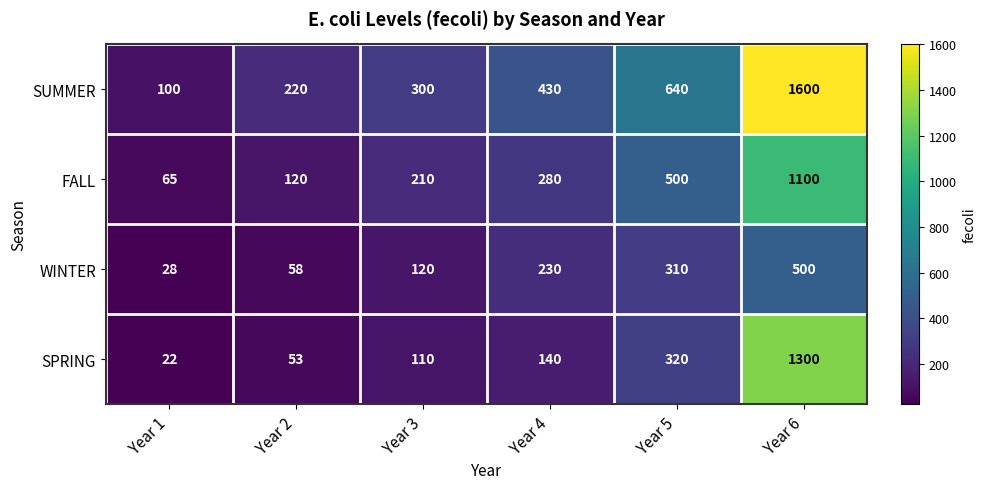

What is the approximate value of FALL at Year 4?

280